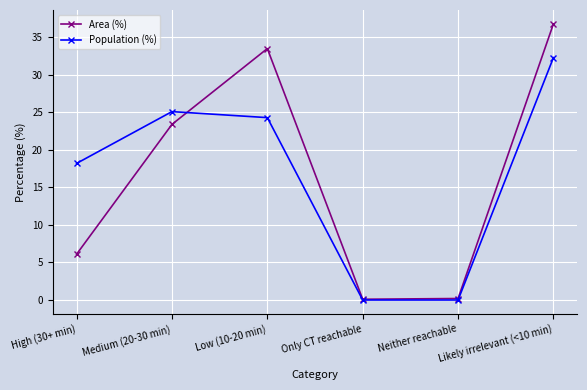

What is the total value across all series at Medium (20-30 min)?

48.5